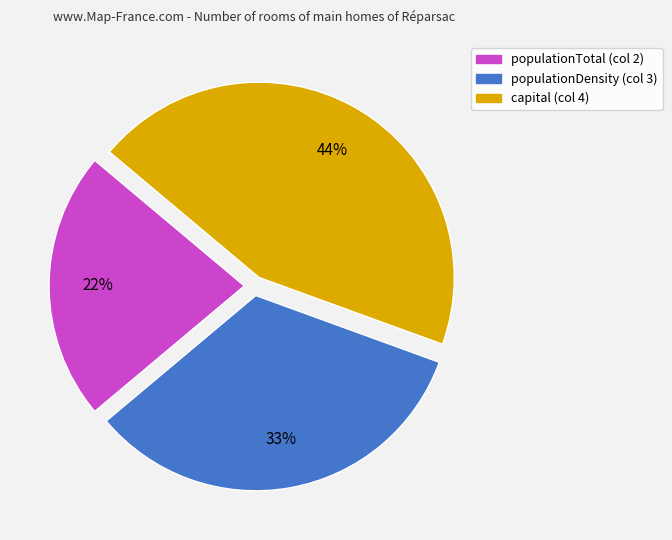

Which has a higher value, populationTotal or populationDensity?

populationDensity